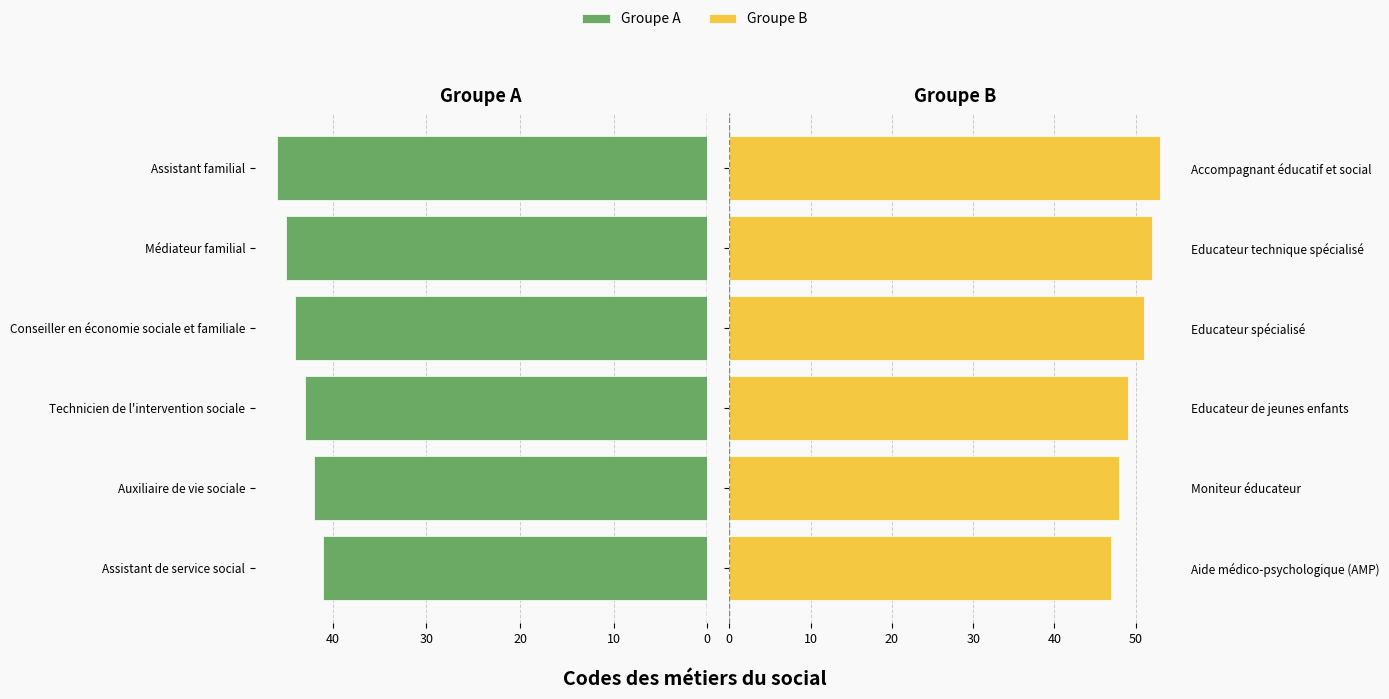

The Groupe B series shows 94 at Accompagnant éducatif et social. True or false?

False